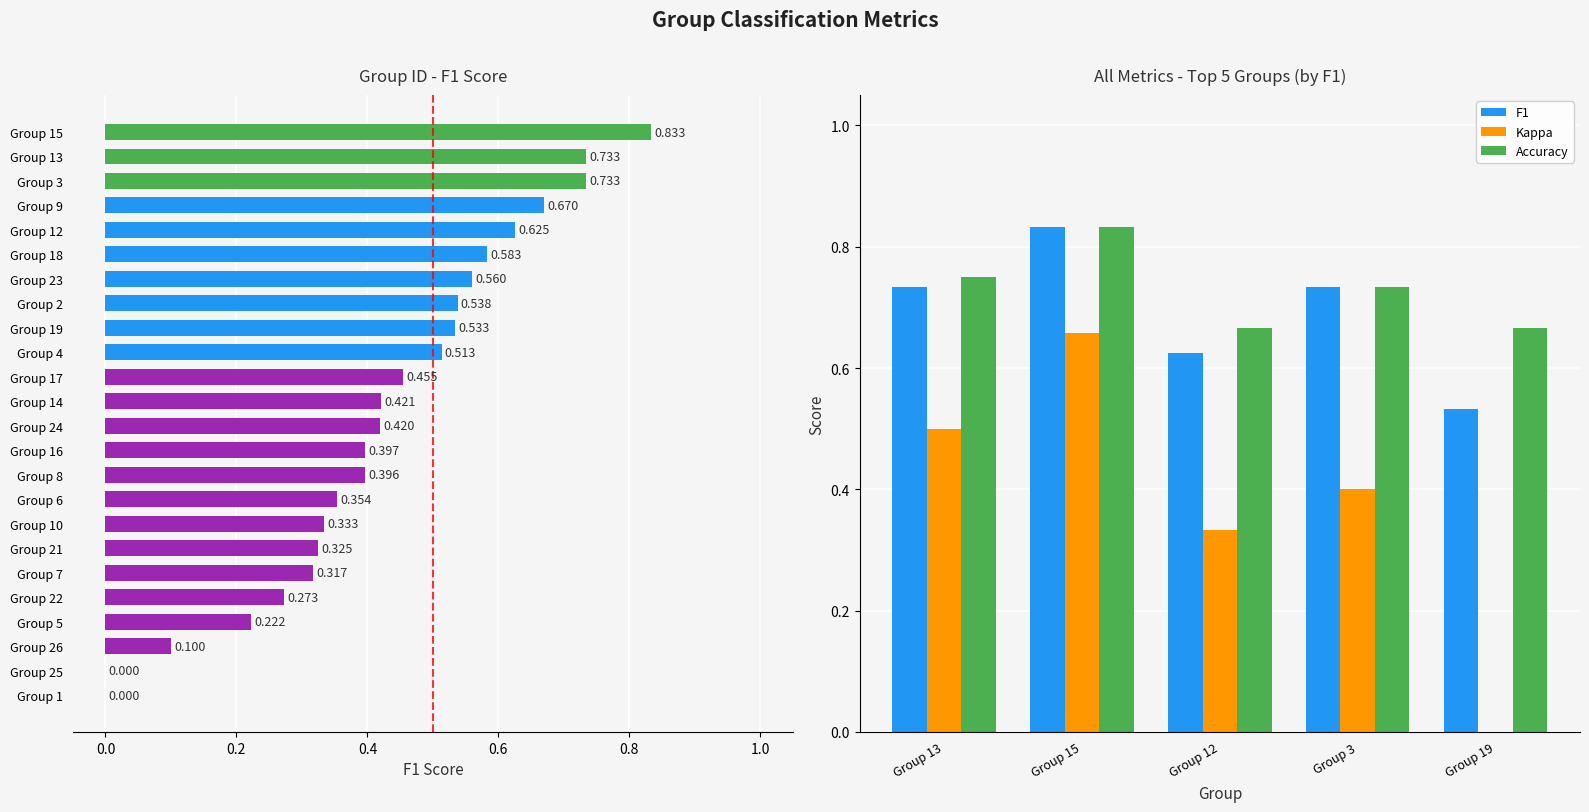

At how many categories does at least one series exceed 0?

5